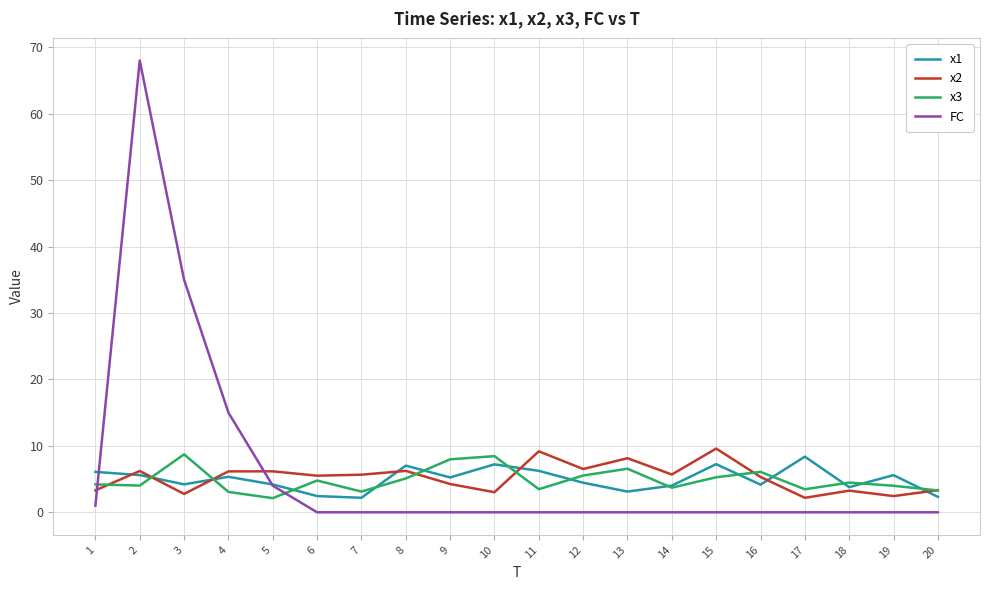

What is the average value of the FC series?

6.2